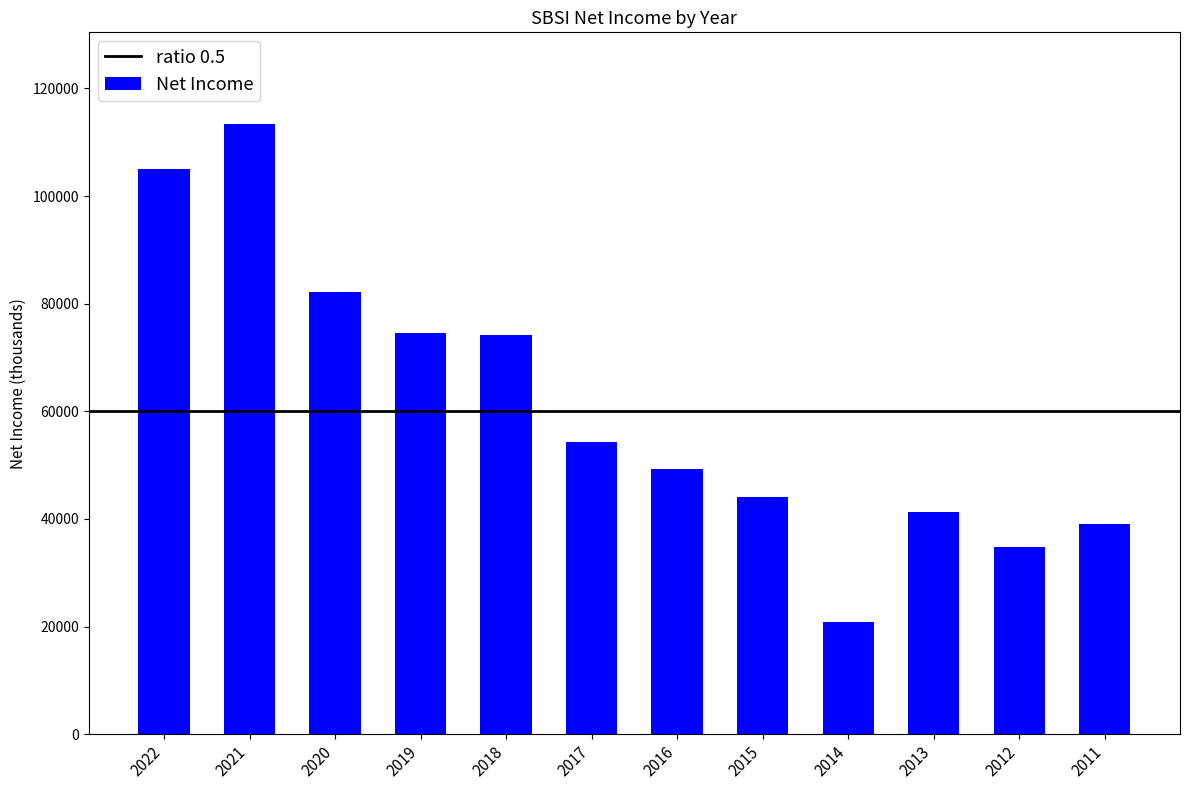

What is the difference between the maximum and minimum values?

92600